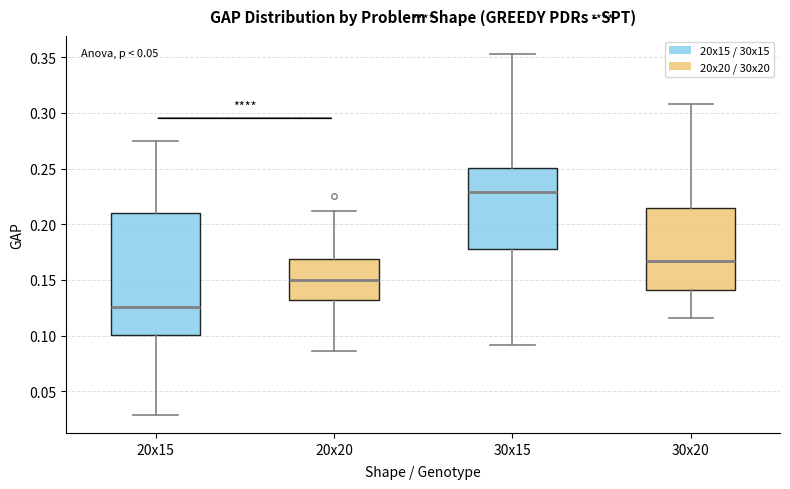

Which box's median line is the lowest?

20x15